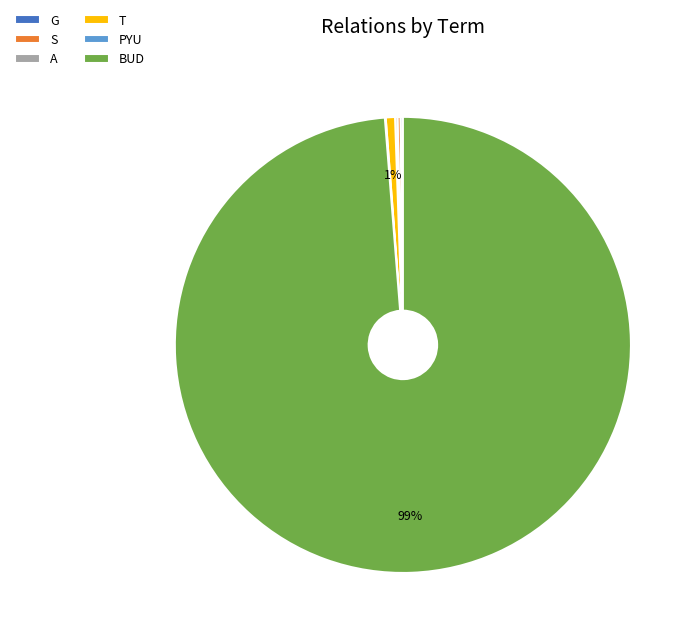

Which category has the biggest portion of the pie?

BUD